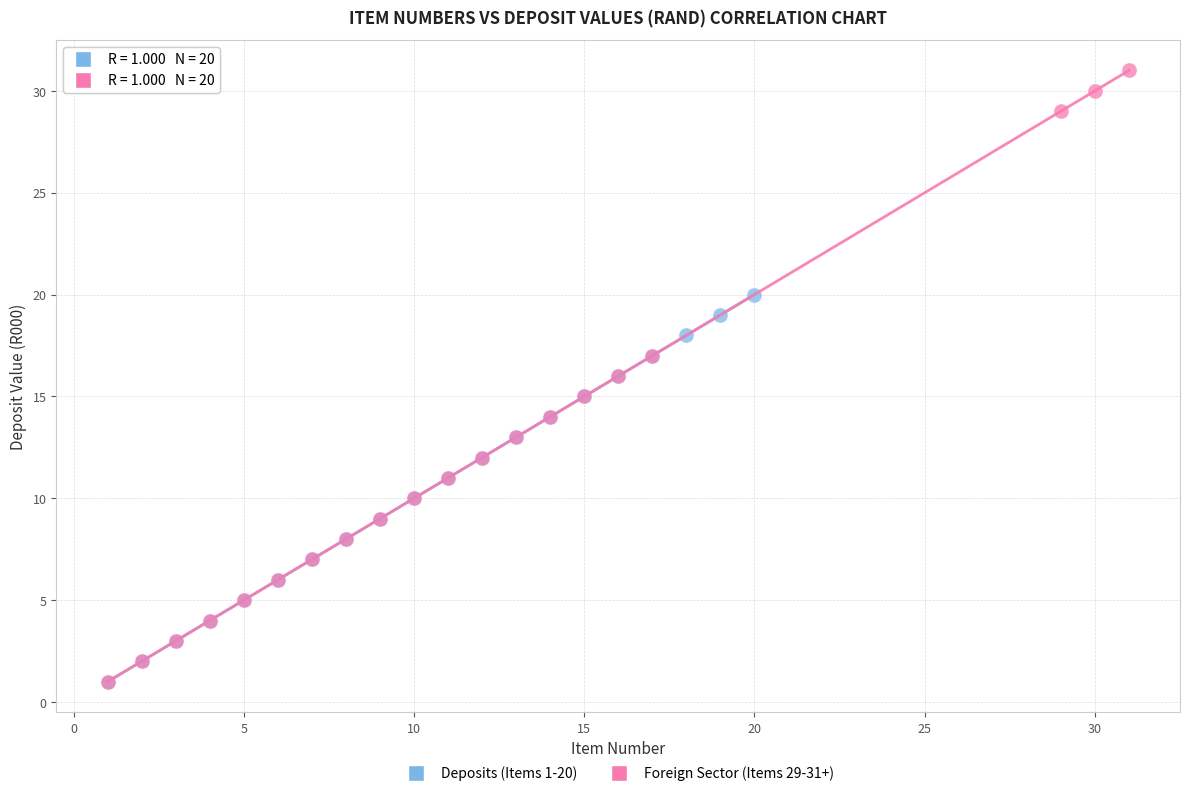

Which series has the widest spread of Y values?

Foreign Sector (Items 29-31+)